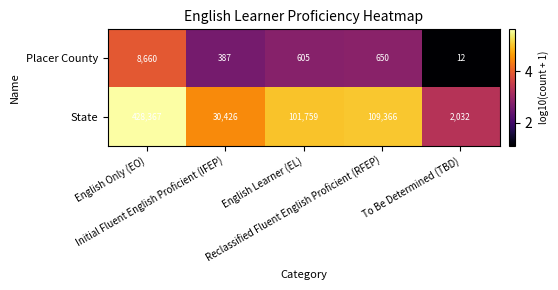

List the series in order of their overall mean, highest first.

State, Placer County